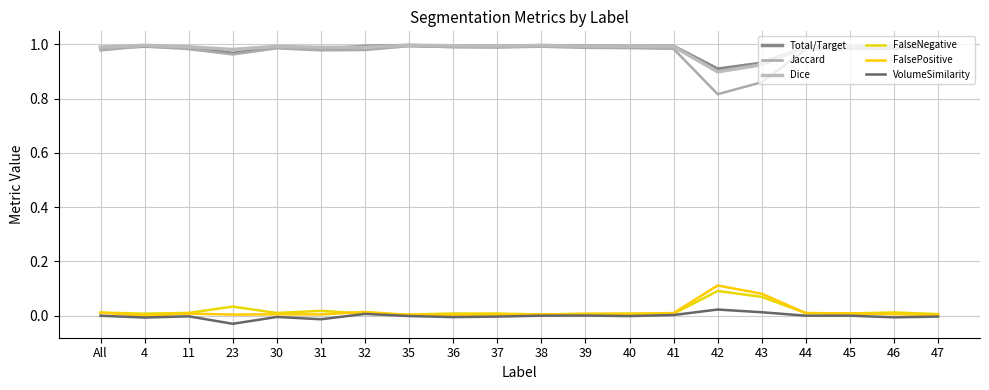

In Jaccard, how many points are higher than both neighbors (excluding endpoints)?

5